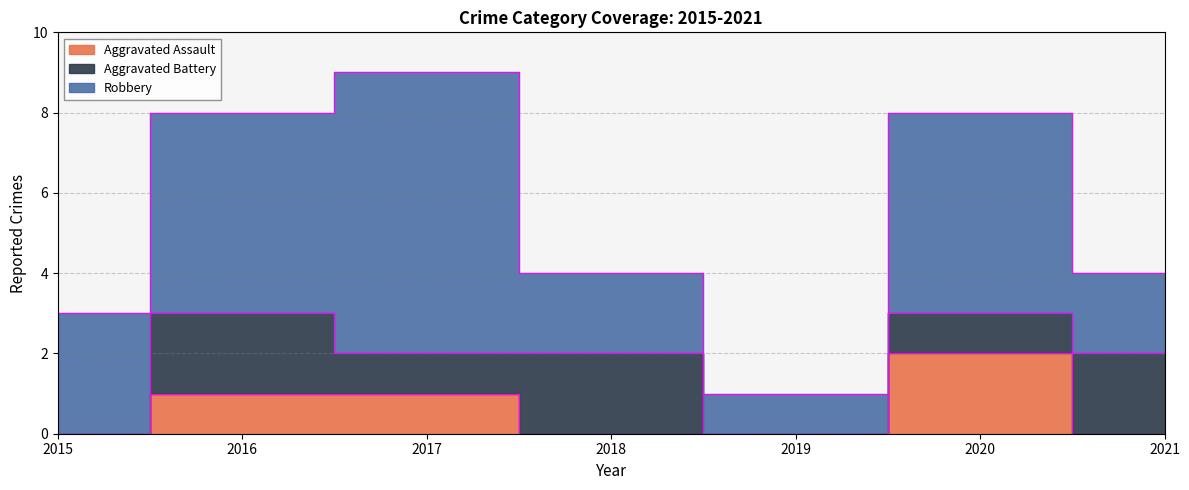

At which label is Robbery closest to 4?

2015